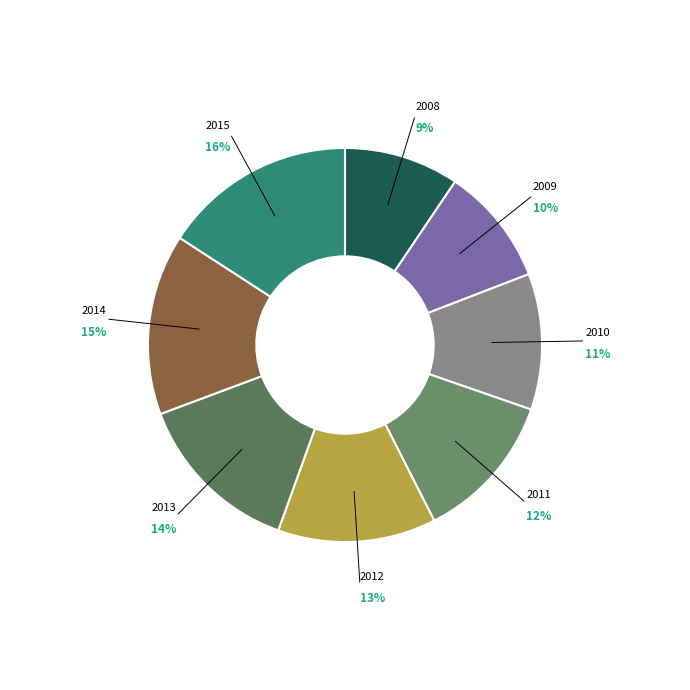

Between 2010 and 2012, which is larger?

2012